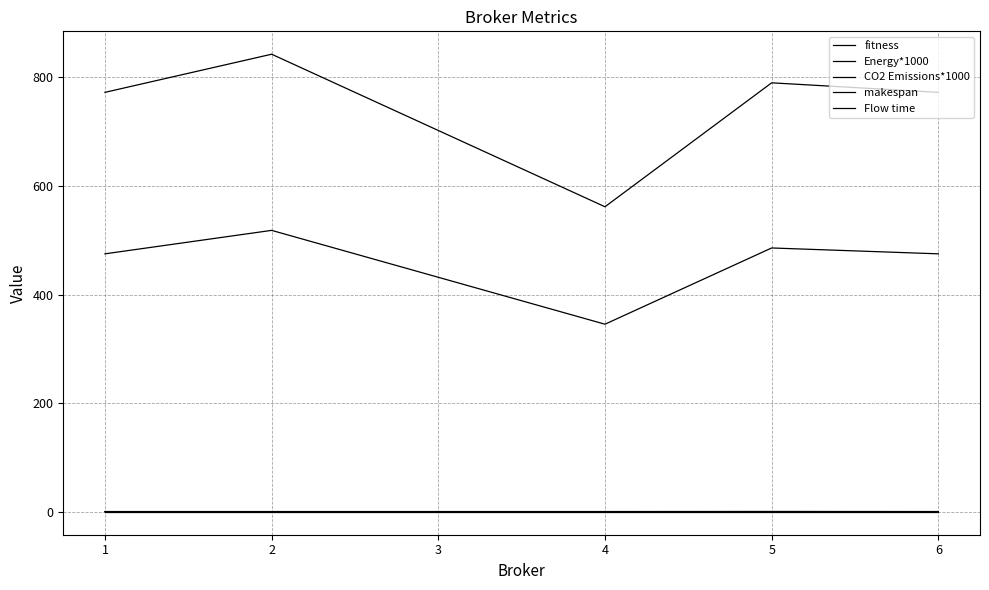

Rank the series at 4 from highest to lowest value.

CO2 Emissions*1000, Energy*1000, makespan, fitness, Flow time